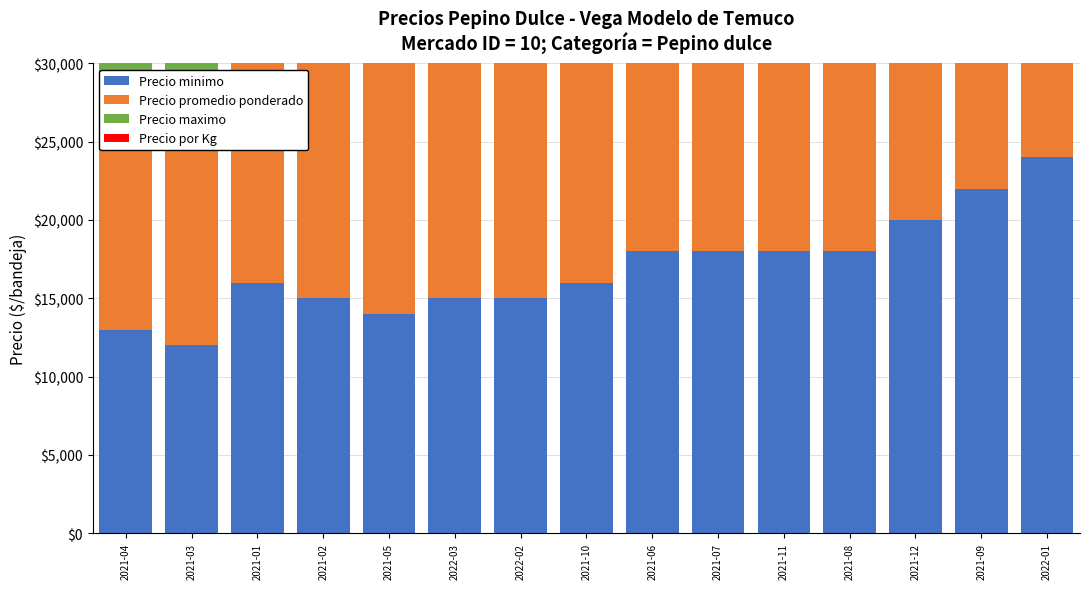

Which series has the widest spread of values?

Precio minimo